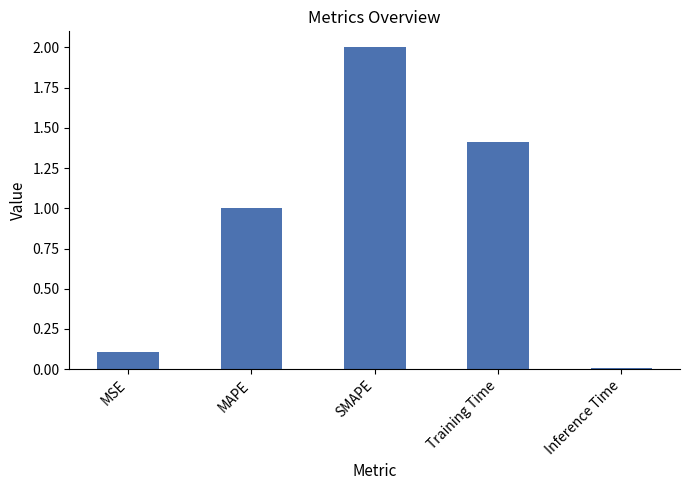

What is the difference between the second highest and minimum values?

1.4